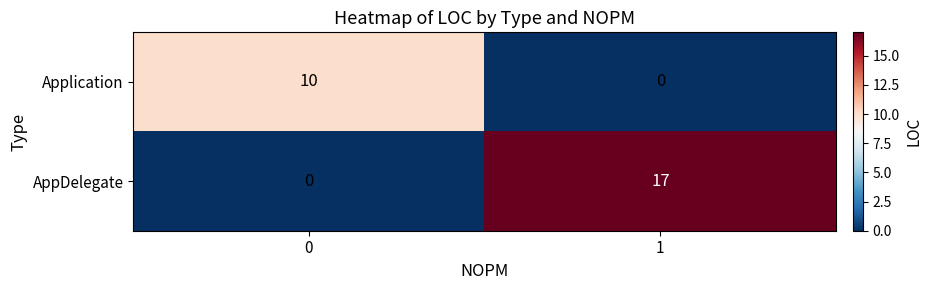

Which label corresponds to the largest value in the chart?

1